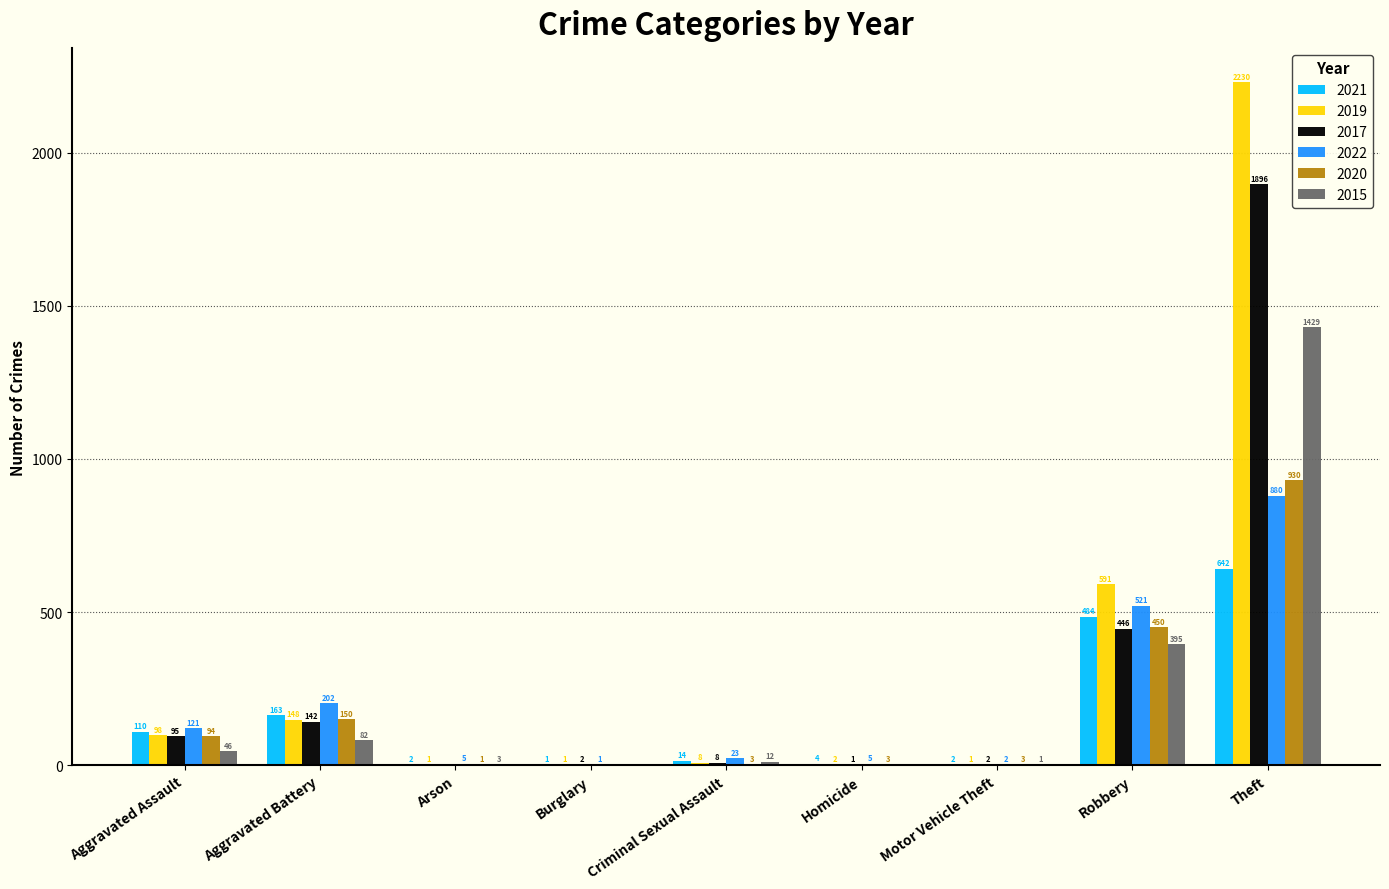

Are the bars horizontal?

No